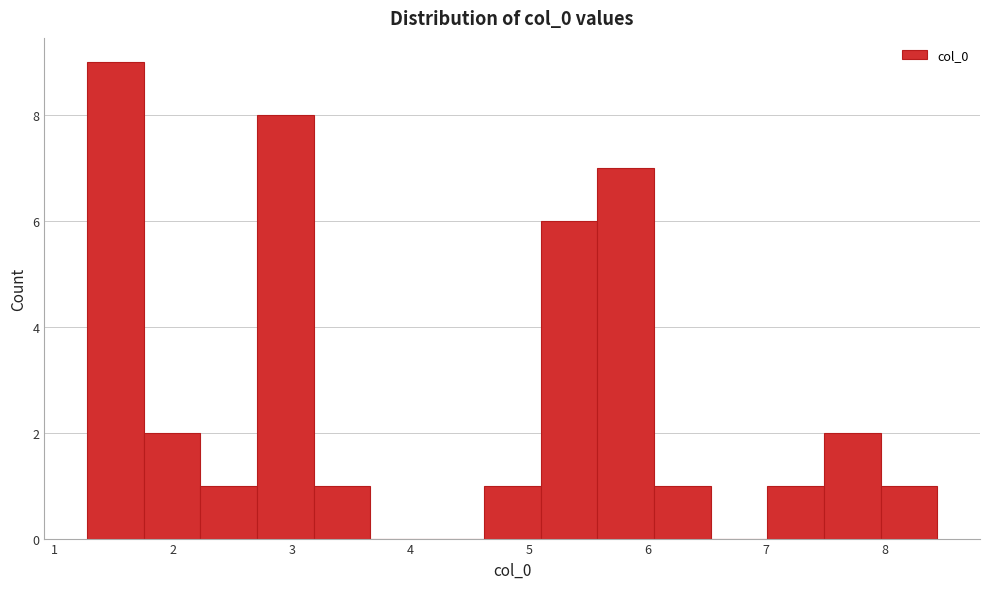

Reading left to right, transcribe this chart: for each bar, give the range it covers on the x-axis and its height. Neither the bar edges nor the heights are printed on the chart, so give them approximately, as read against the axes.

1.3 to 1.8: 9
1.8 to 2.2: 2
2.2 to 2.7: 1
2.7 to 3.2: 8
3.2 to 3.7: 1
3.7 to 4.1: 0
4.1 to 4.6: 0
4.6 to 5.1: 1
5.1 to 5.6: 6
5.6 to 6.1: 7
6.1 to 6.5: 1
6.5 to 7.0: 0
7.0 to 7.5: 1
7.5 to 8.0: 2
8.0 to 8.4: 1